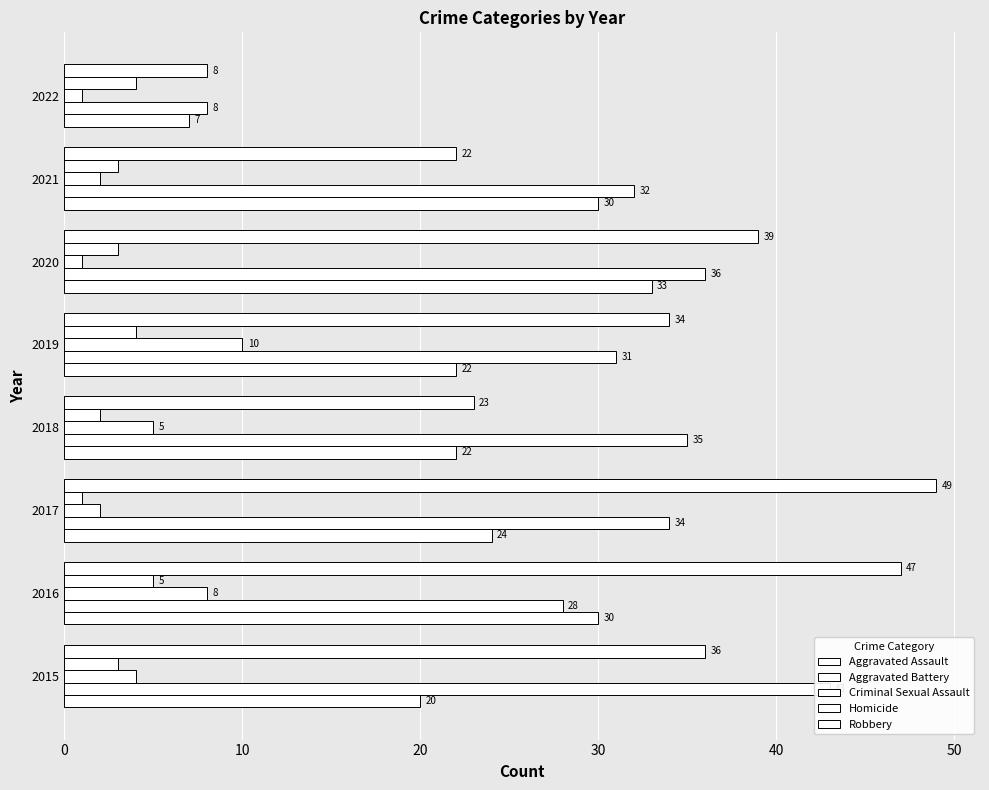

What is the difference between the maximum and second lowest values in the Aggravated Battery series?

15